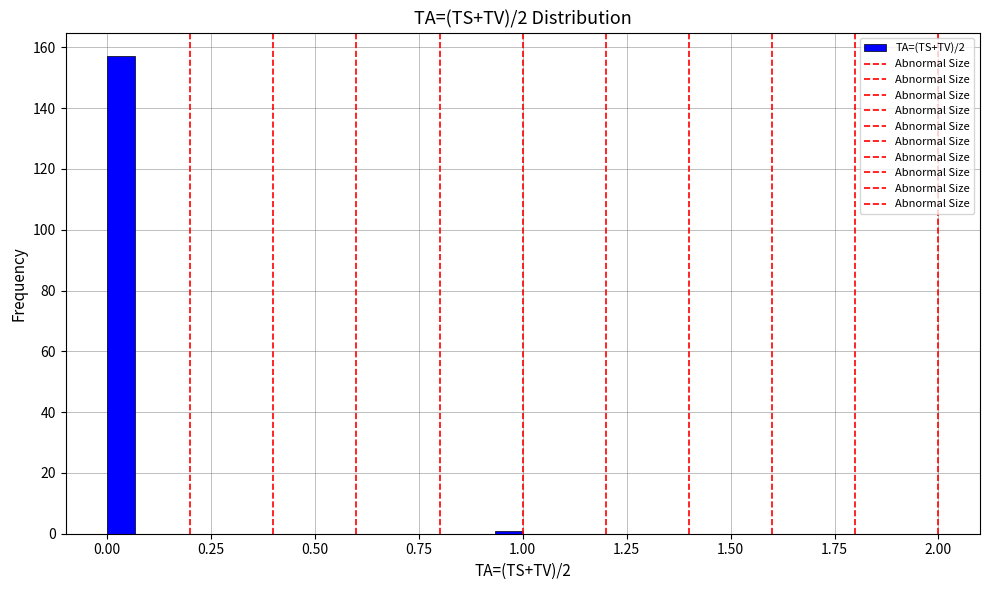

Read against the x-axis, roughly where is the centre of the tallest bar?

0.05